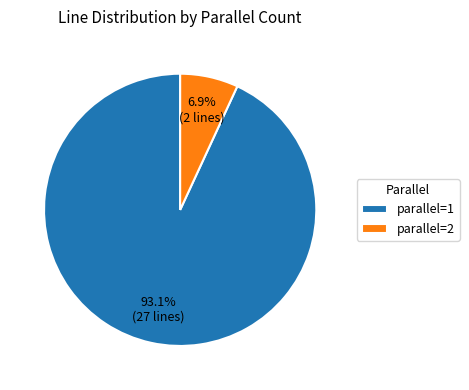

What is the majority slice?

parallel=1